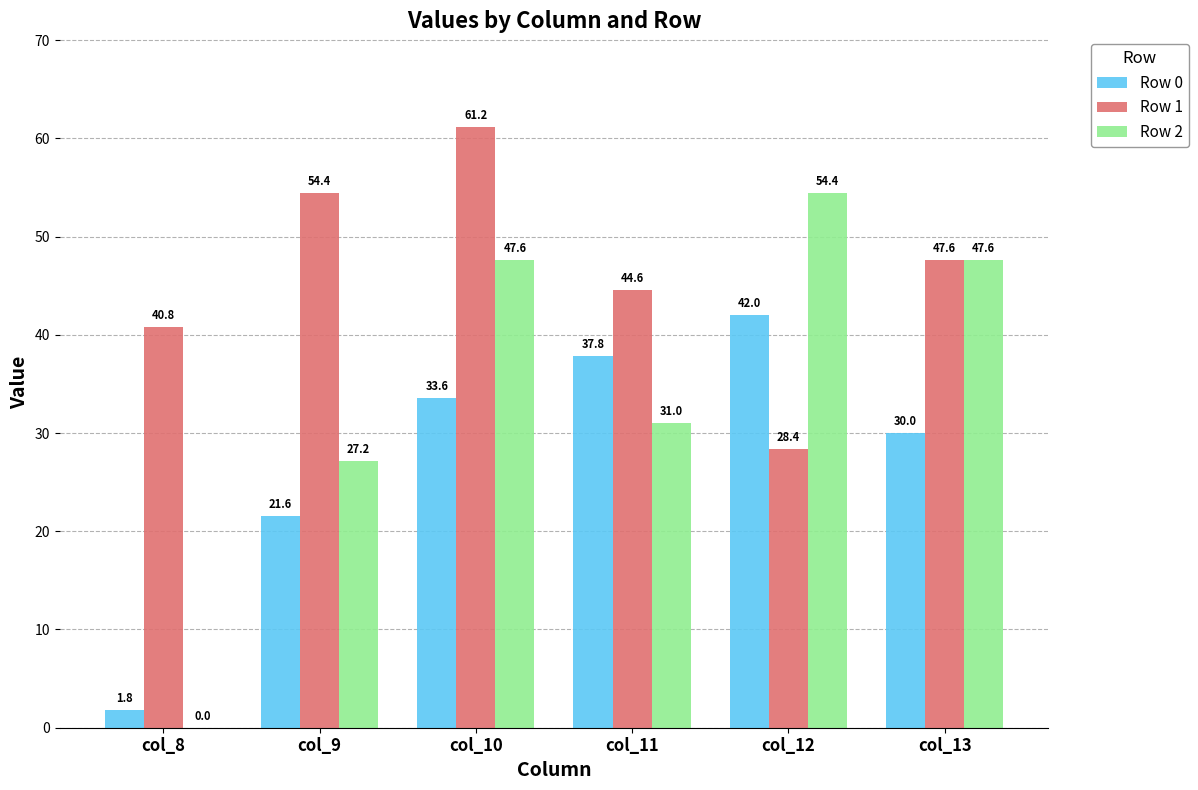

At which category does the chart reach its peak across all series?

col_10